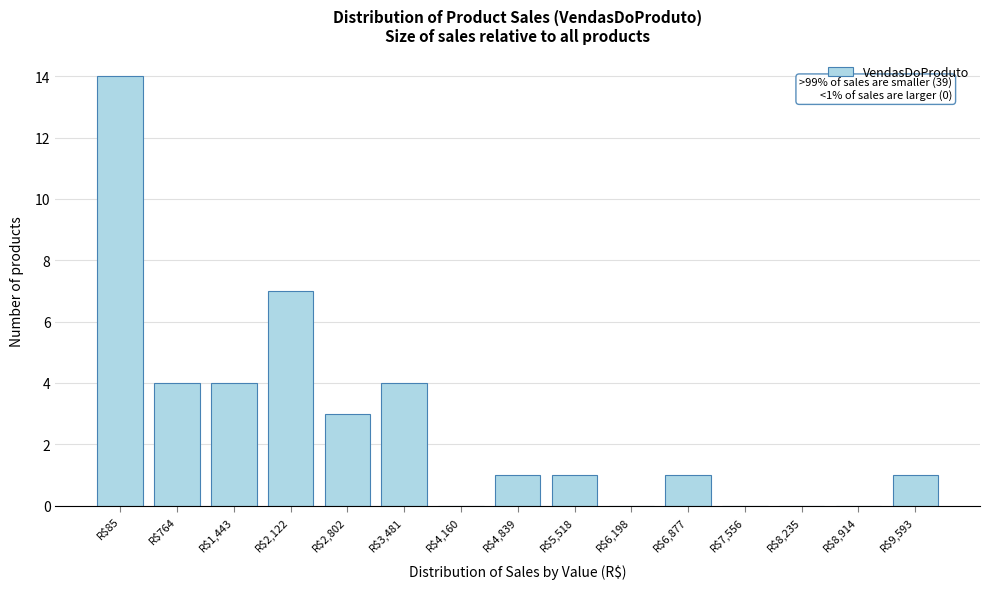

What is the sum of all values?

40